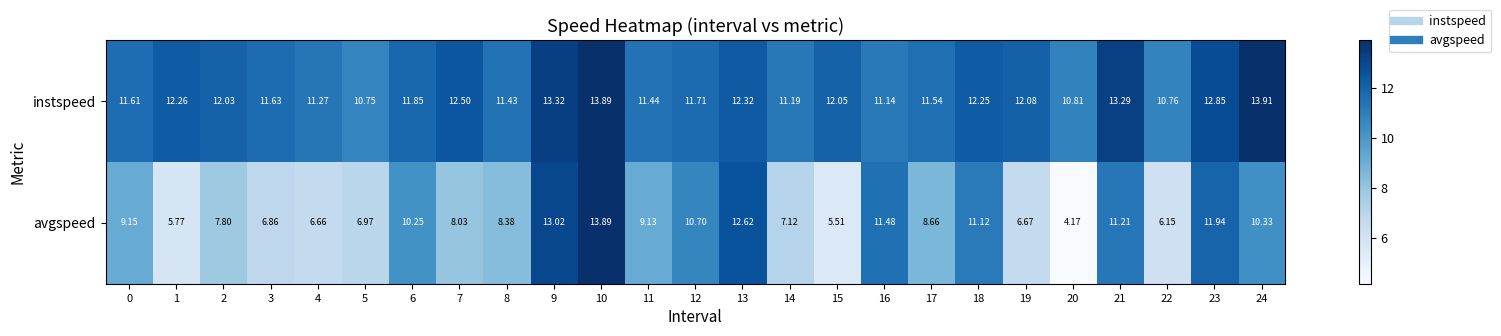

Is the value of avgspeed at 6 greater than the value of instspeed at 21?

No